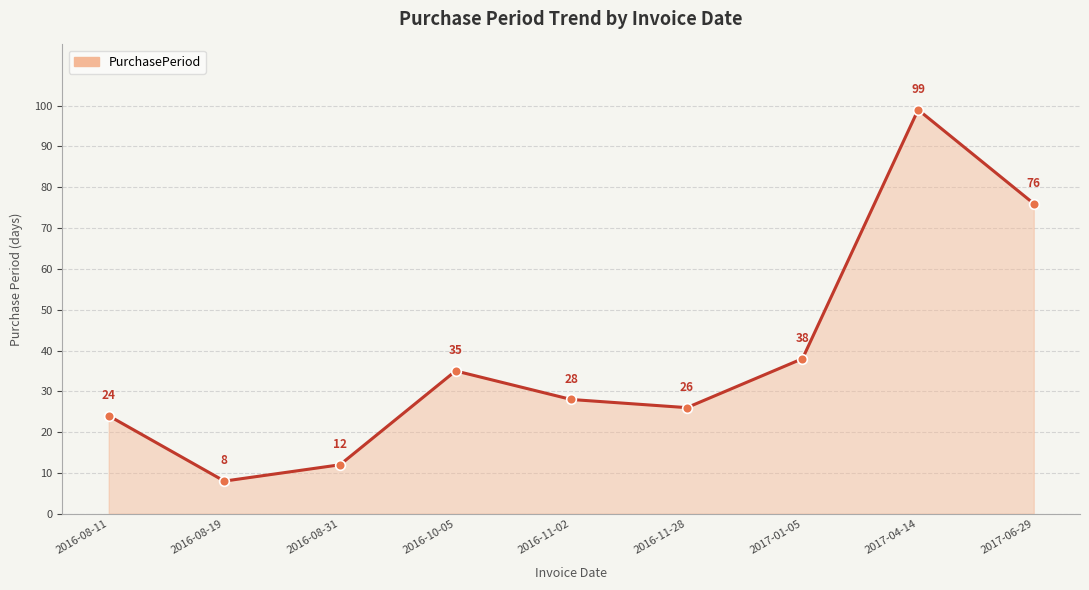

What is the greatest value displayed?

99